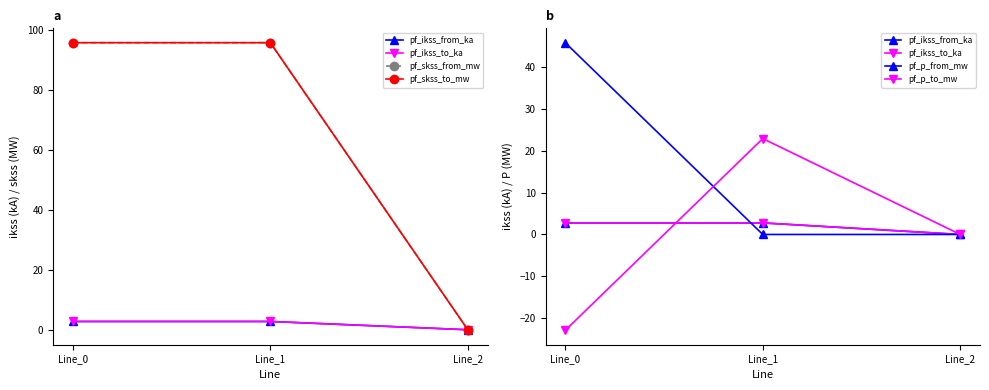

What is the spread (max minus min) of values at Line_1?

95.9